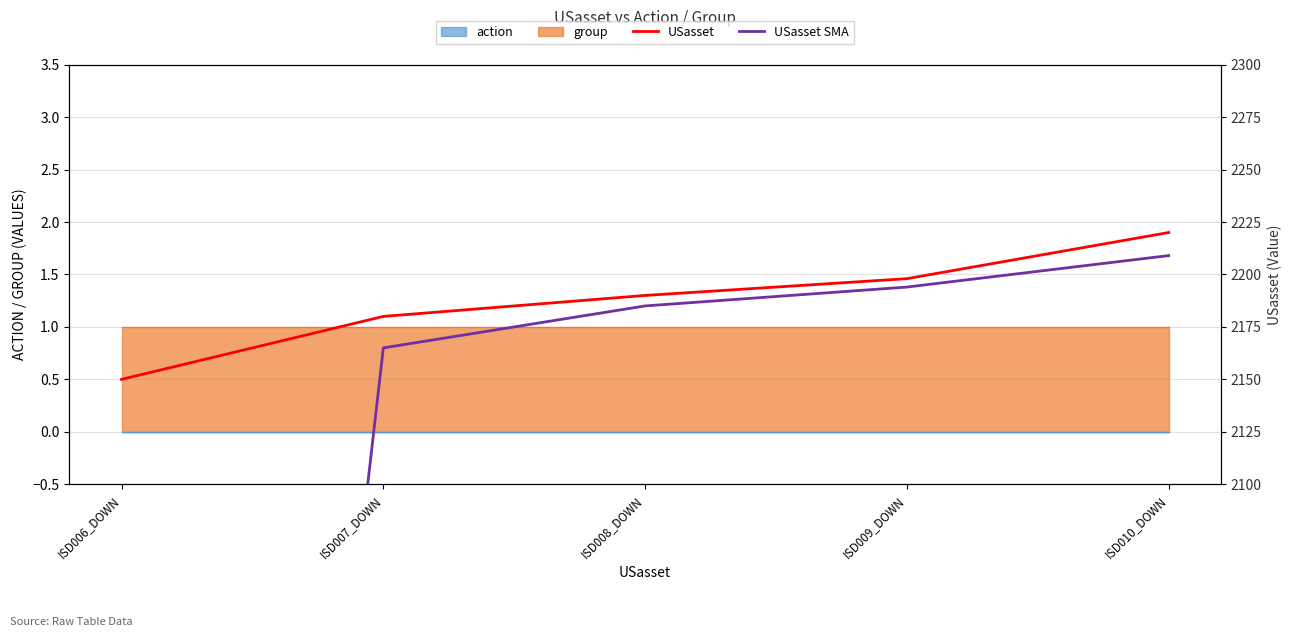

At how many categories does at least one series exceed 1345?

5